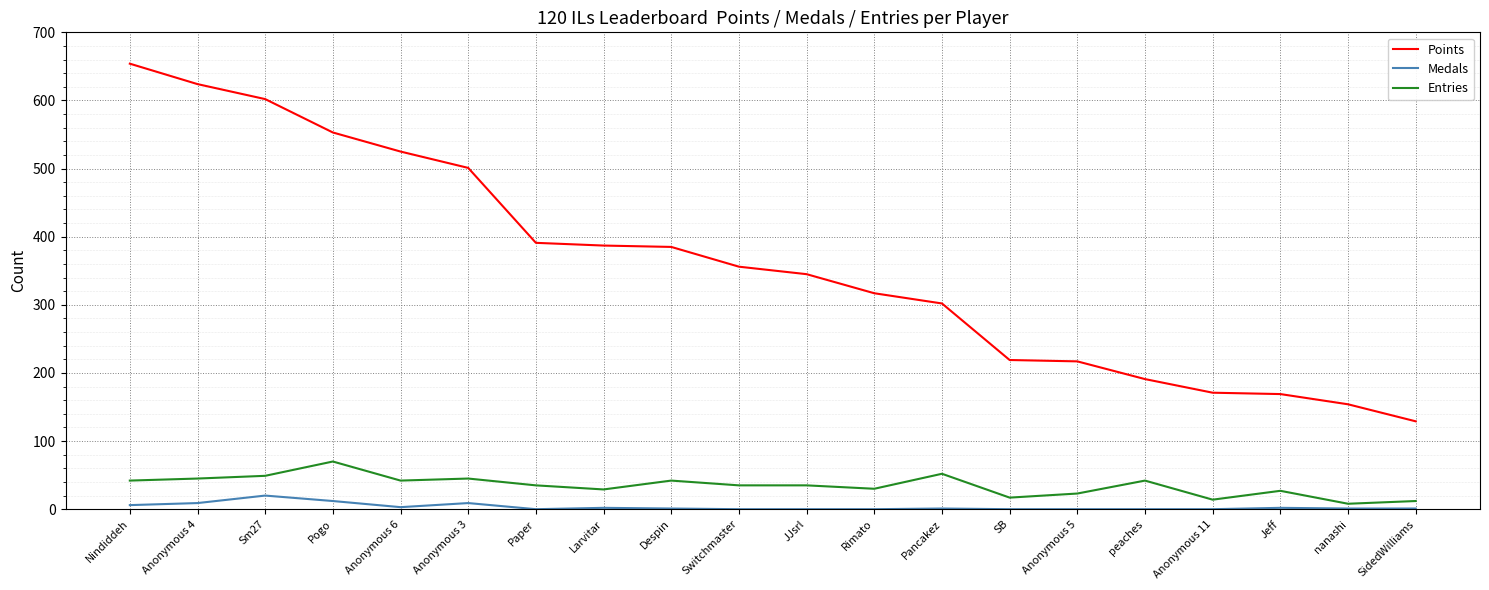

What is the greatest value displayed?

654